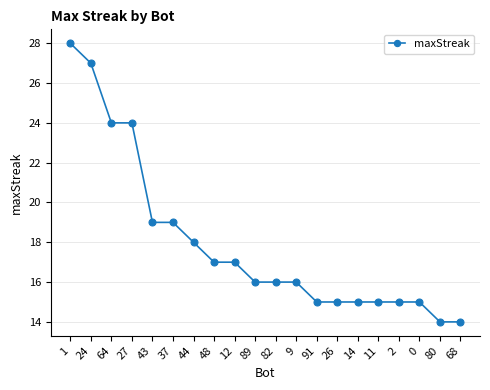

Reading left to right, extract all data points from this chart.

1=28	24=27	64=24	27=24	43=19	37=19	44=18	48=17	12=17	89=16	82=16	9=16	91=15	26=15	14=15	11=15	2=15	0=15	80=14	68=14